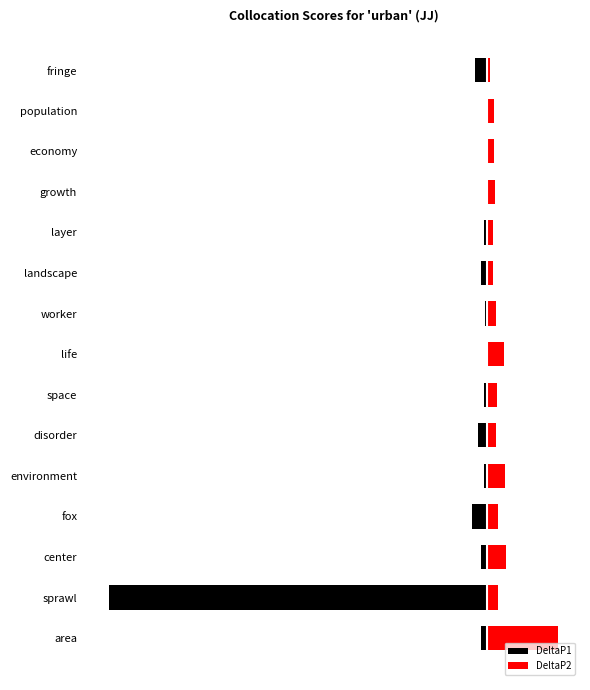

Which series has the largest total across all categories?

DeltaP2